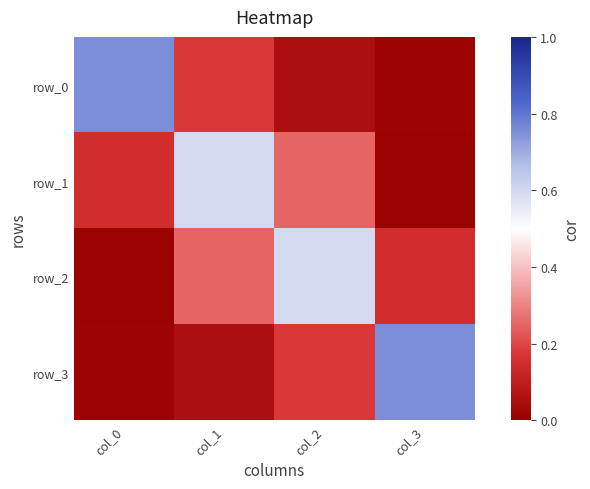

What is the difference between the second highest and minimum values in the row_2 series?

0.2